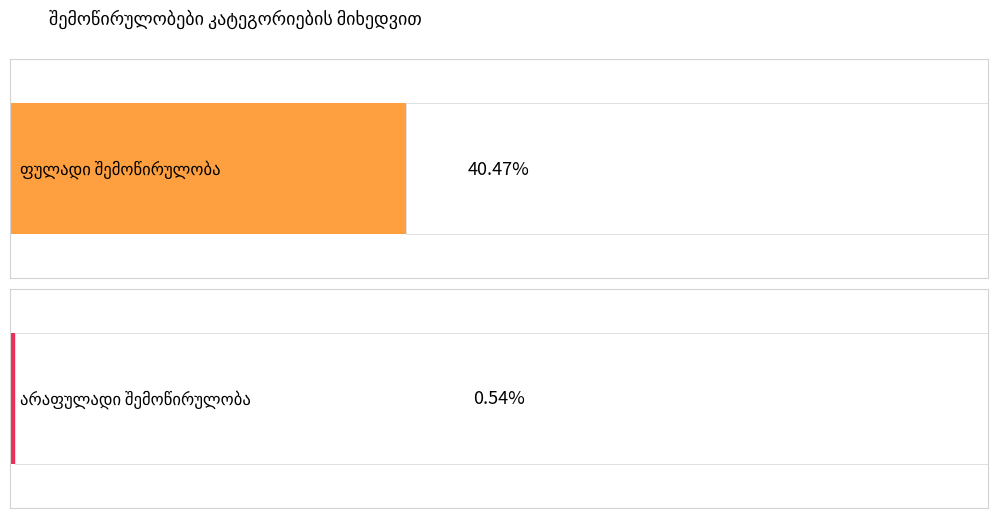

What are all the series names shown in the legend?

ფულადი შემოწირულობა, არაფულადი შემოწირულობა